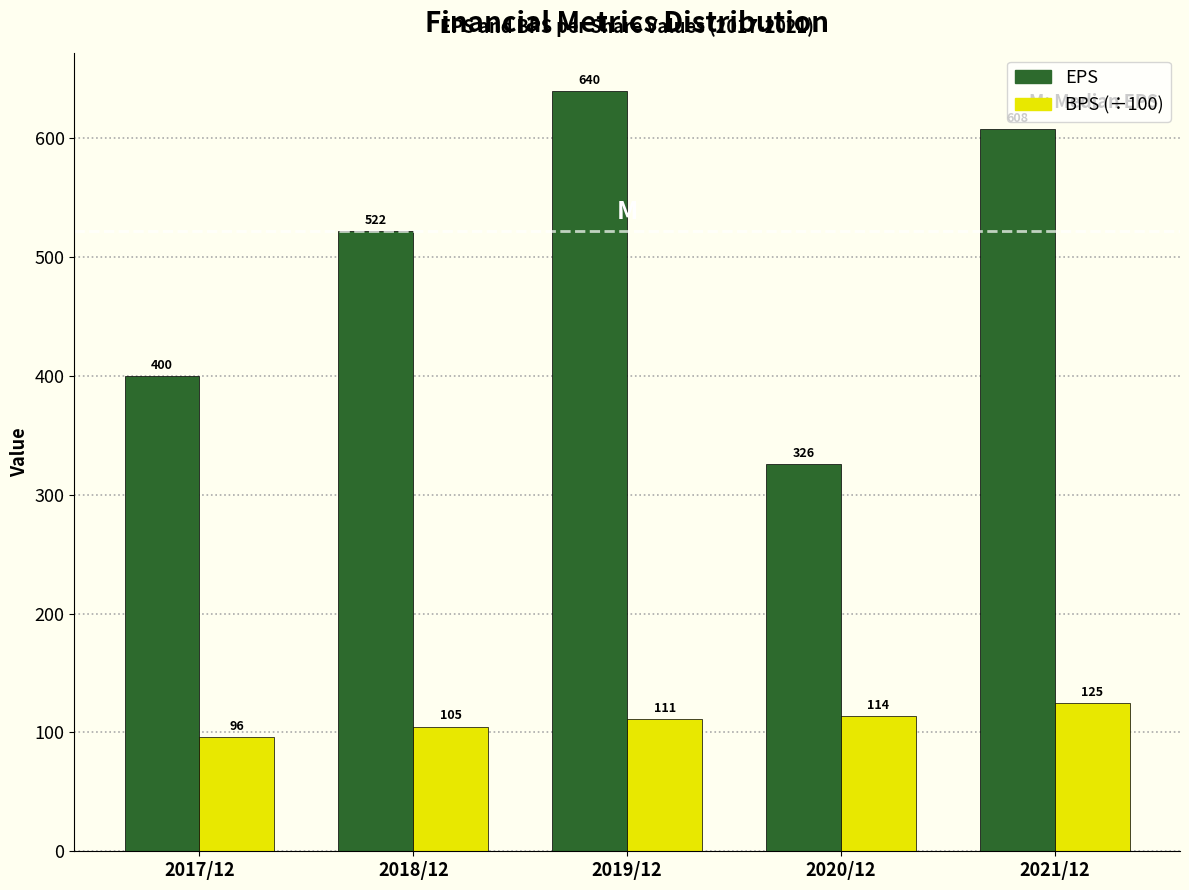

Reading right to left, transcribe all the data shown in this chart.

EPS: 2021/12=608	2020/12=326	2019/12=640	2018/12=522	2017/12=400
BPS (÷100): 2021/12=125	2020/12=114	2019/12=111	2018/12=105	2017/12=96